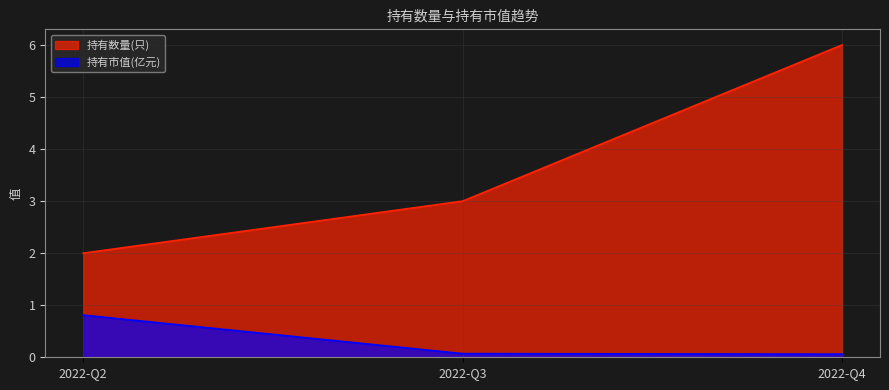

What value does the 持有数量(只) series have at 2022-Q3?

3.0